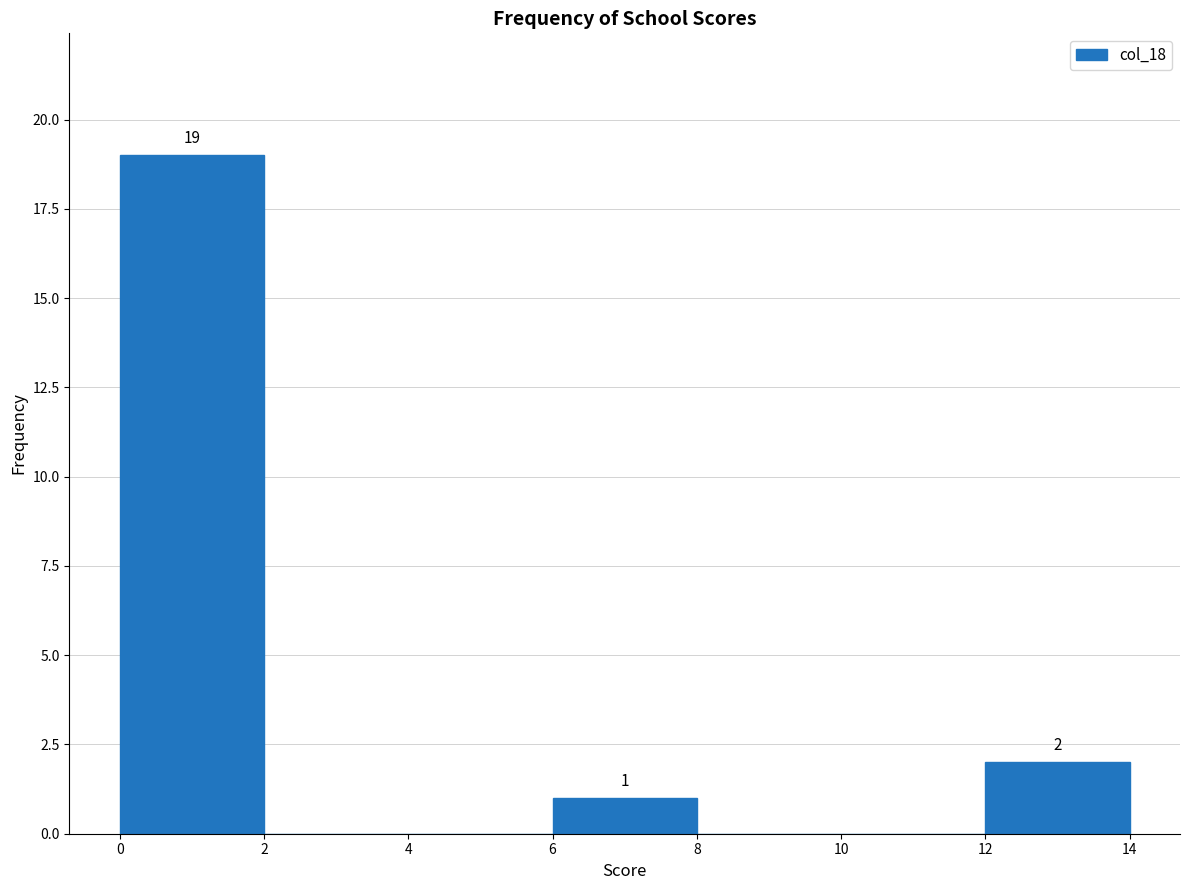

Over which range of the x-axis is the bar tallest?

0 to 2